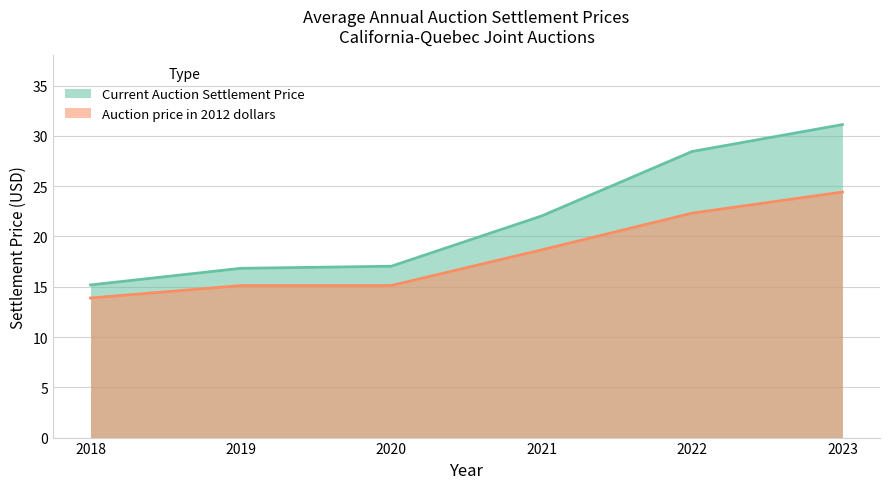

True or false: Current Auction Settlement Price has a value of 24.3 at 2018.

False